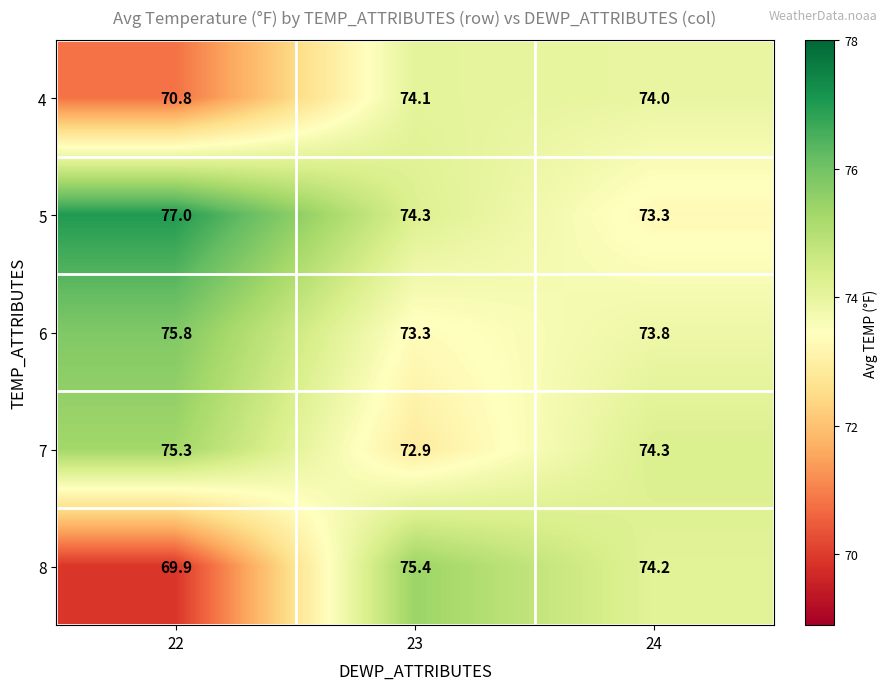

At how many categories does at least one series exceed 73?

3